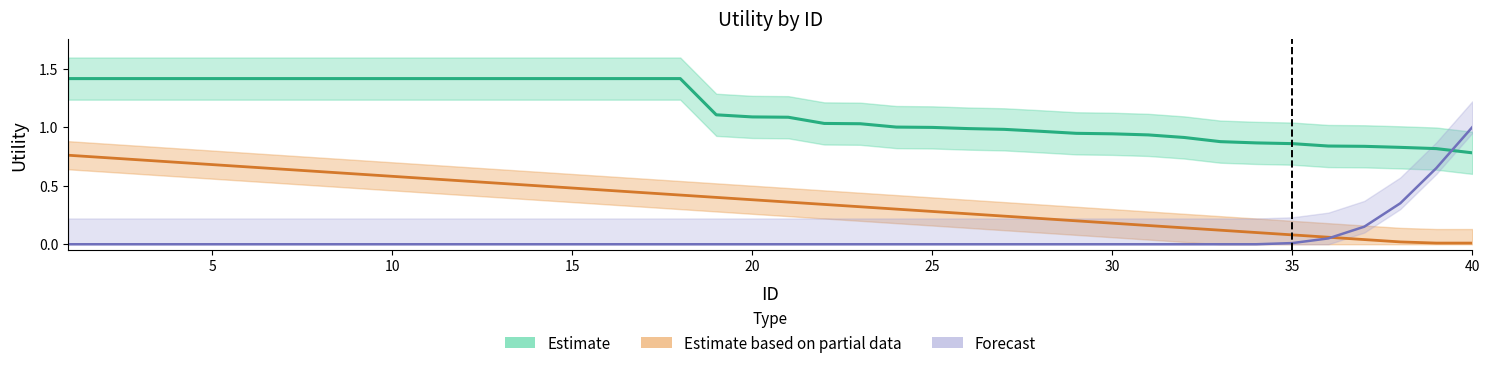

What is the total value across all series at 7?

2.1